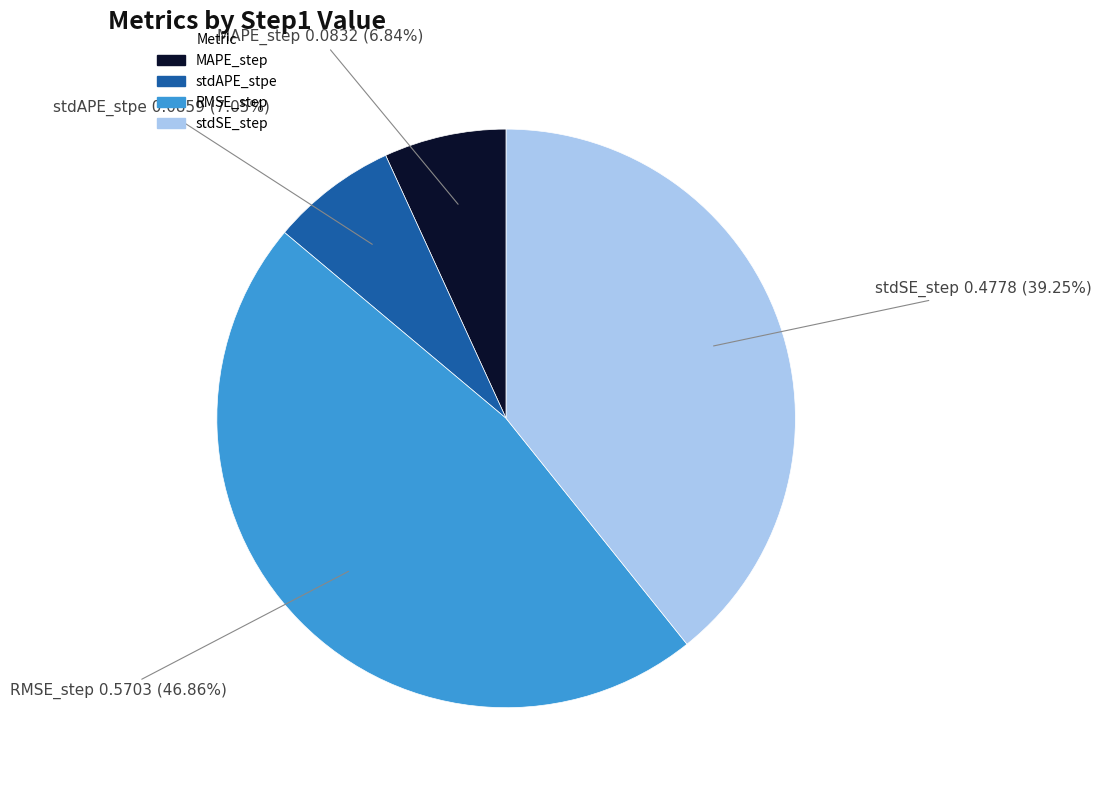

Which slice is the largest?

RMSE_step